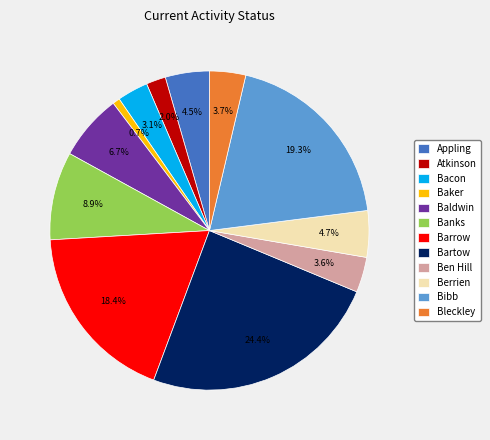

Count the number of slices in the pie.

12